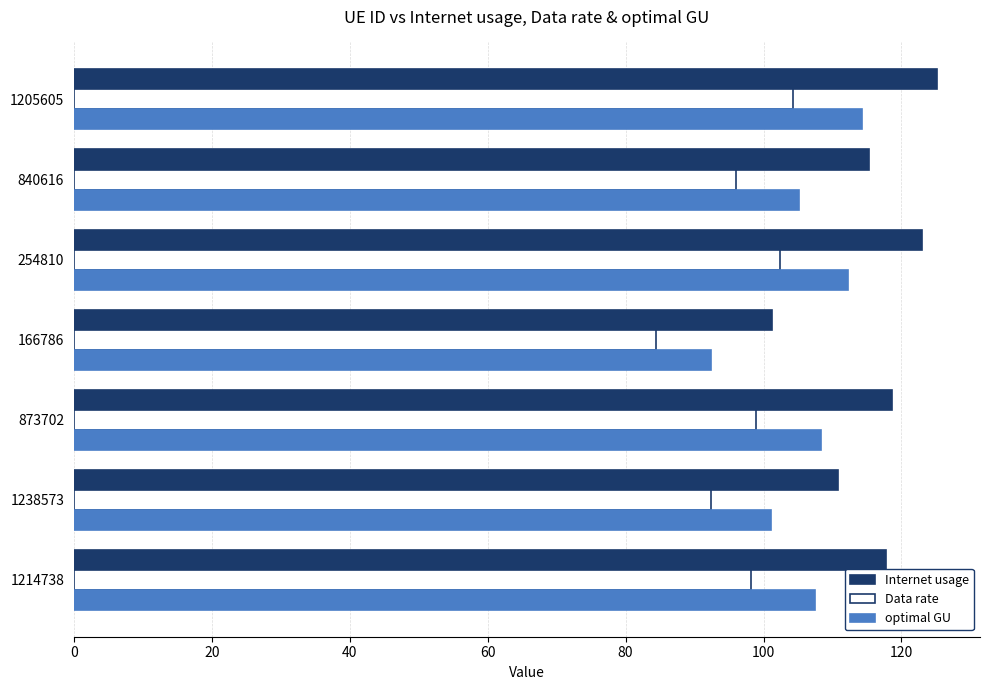

What is the average value of the Internet usage series?

116.0